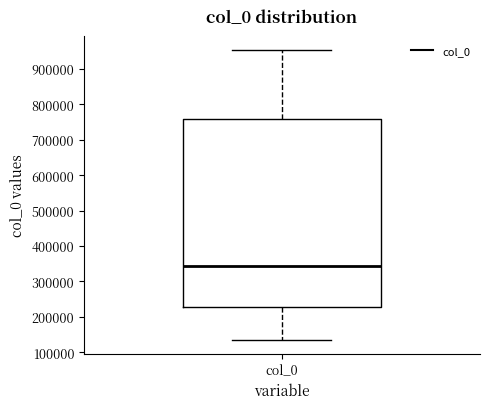

Where is the upper edge of the box for col_0 on the y-axis? The values are not printed on the chart, so give them approximately, as read against the axis.

760000